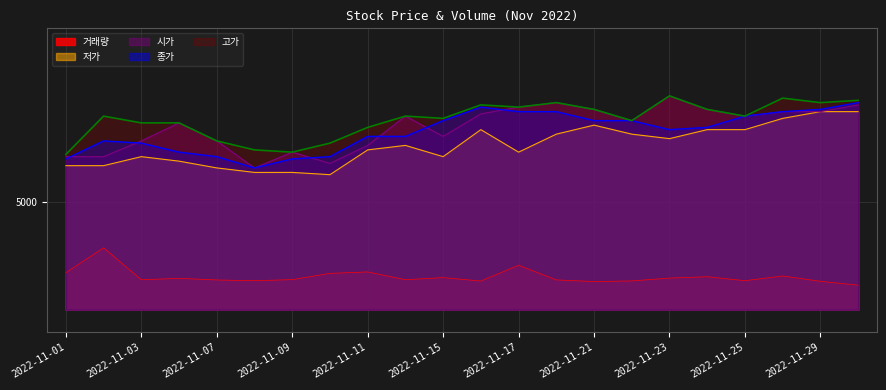

At 2022-11-01, list the series in order from largest to smallest.

고가, 시가, 종가, 저가, 거래량